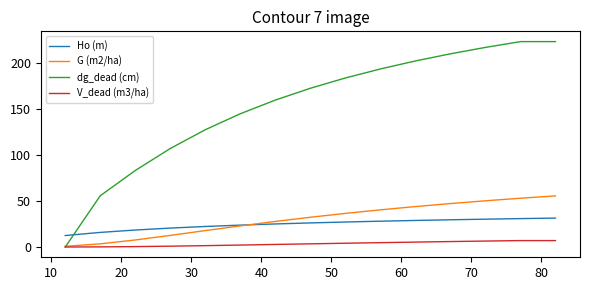

Which series has the largest range (max minus min)?

dg_dead (cm)